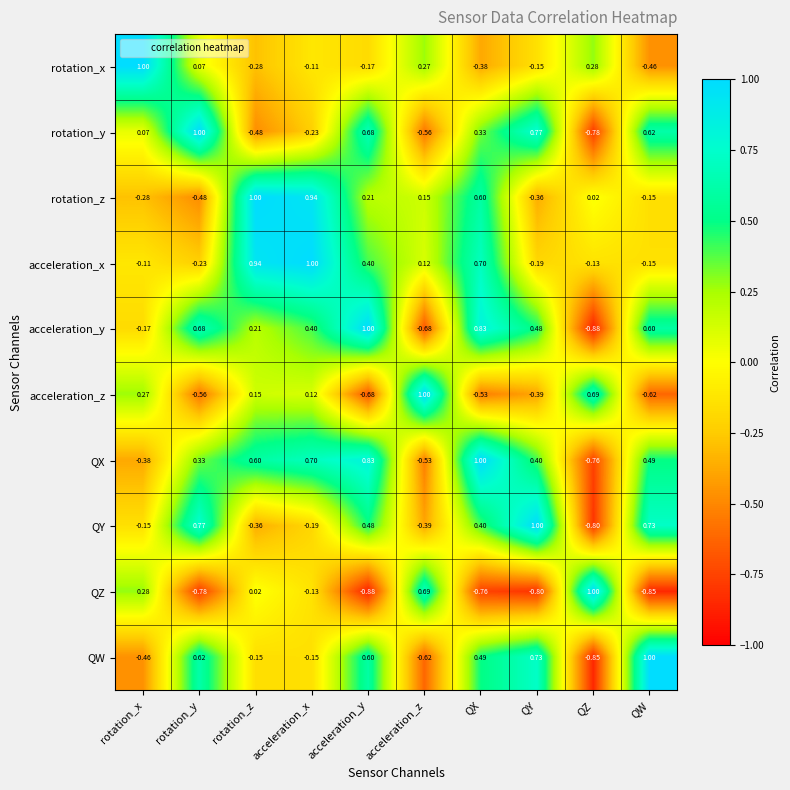

Which series has the largest total across all categories?

QX